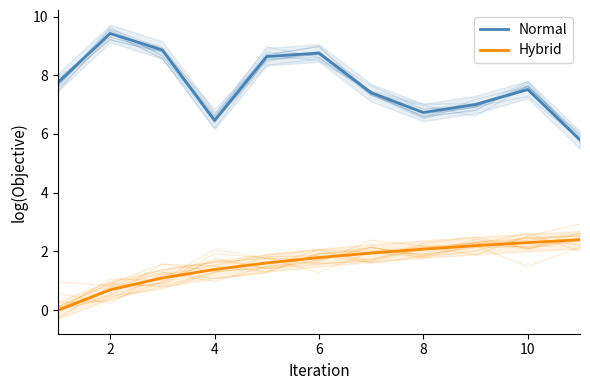

How many data points in Hybrid are less than 1?

2